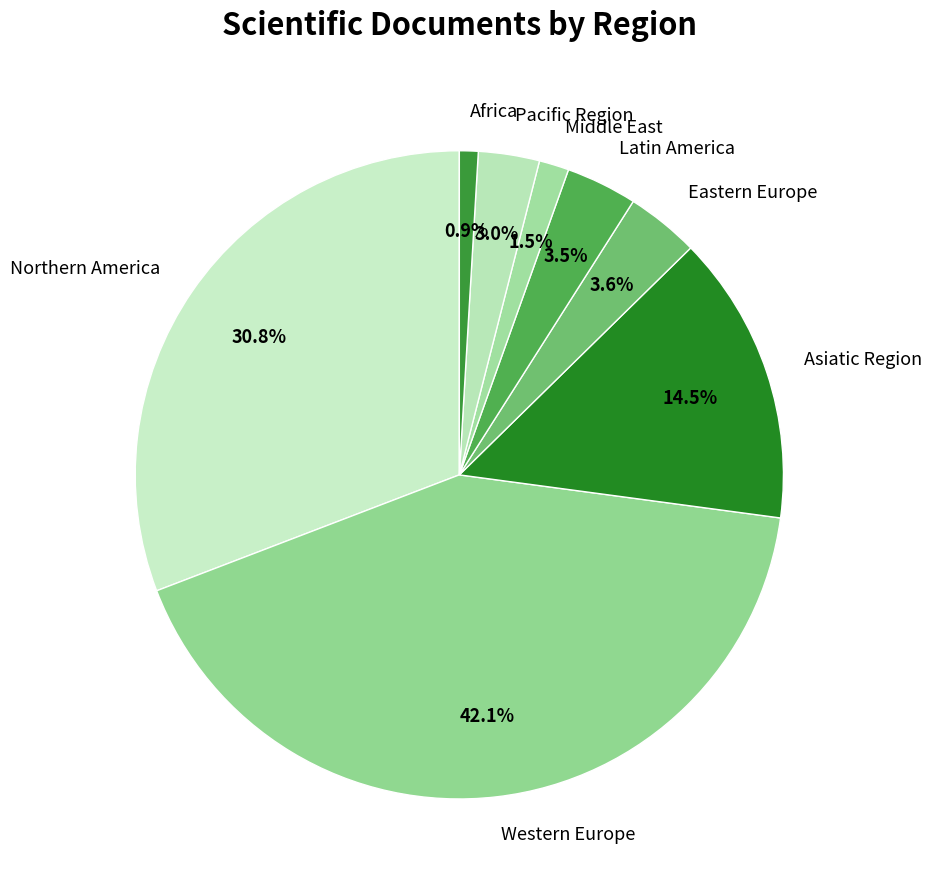

What is the smallest slice in the pie chart?

Africa